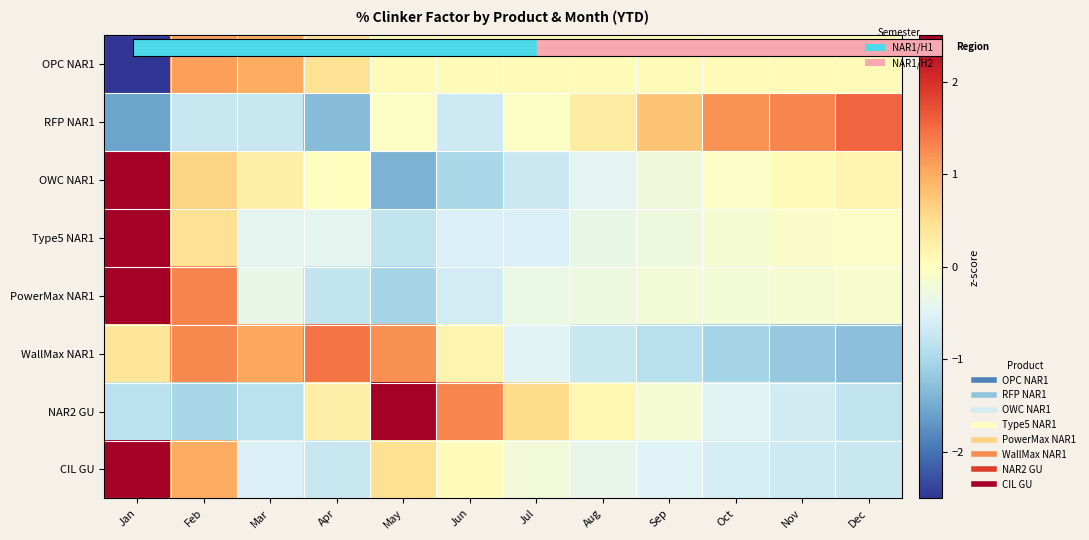

Reading left to right, what are all the values shown in this chart?

OPC NAR1: Jan=-3.1	Feb=1.1	Mar=1.0	Apr=0.5	May=0.1	Jun=0.1	Jul=0.1	Aug=0.1	Sep=0.1	Oct=0.1	Nov=0.1	Dec=0.1
RFP NAR1: Jan=-1.6	Feb=-0.7	Mar=-0.7	Apr=-1.3	May=-0.1	Jun=-0.7	Jul=-0.1	Aug=0.3	Sep=0.8	Oct=1.2	Nov=1.3	Dec=1.6
OWC NAR1: Jan=2.8	Feb=0.6	Mar=0.2	Apr=-0.0	May=-1.4	Jun=-1.0	Jul=-0.7	Aug=-0.4	Sep=-0.2	Oct=-0.1	Nov=0.0	Dec=0.2
Type5 NAR1: Jan=3.2	Feb=0.5	Mar=-0.4	Apr=-0.4	May=-0.8	Jun=-0.5	Jul=-0.5	Aug=-0.4	Sep=-0.3	Oct=-0.2	Nov=-0.1	Dec=-0.1
PowerMax NAR1: Jan=2.8	Feb=1.3	Mar=-0.4	Apr=-0.8	May=-1.1	Jun=-0.6	Jul=-0.3	Aug=-0.3	Sep=-0.2	Oct=-0.2	Nov=-0.2	Dec=-0.1
WallMax NAR1: Jan=0.4	Feb=1.3	Mar=1.1	Apr=1.4	May=1.2	Jun=0.2	Jul=-0.5	Aug=-0.7	Sep=-0.9	Oct=-1.0	Nov=-1.2	Dec=-1.3
NAR2 GU: Jan=-0.8	Feb=-1.0	Mar=-0.8	Apr=0.3	May=2.5	Jun=1.3	Jul=0.5	Aug=0.1	Sep=-0.2	Oct=-0.5	Nov=-0.6	Dec=-0.8
CIL GU: Jan=2.9	Feb=1.0	Mar=-0.5	Apr=-0.7	May=0.5	Jun=0.0	Jul=-0.2	Aug=-0.4	Sep=-0.5	Oct=-0.6	Nov=-0.7	Dec=-0.7